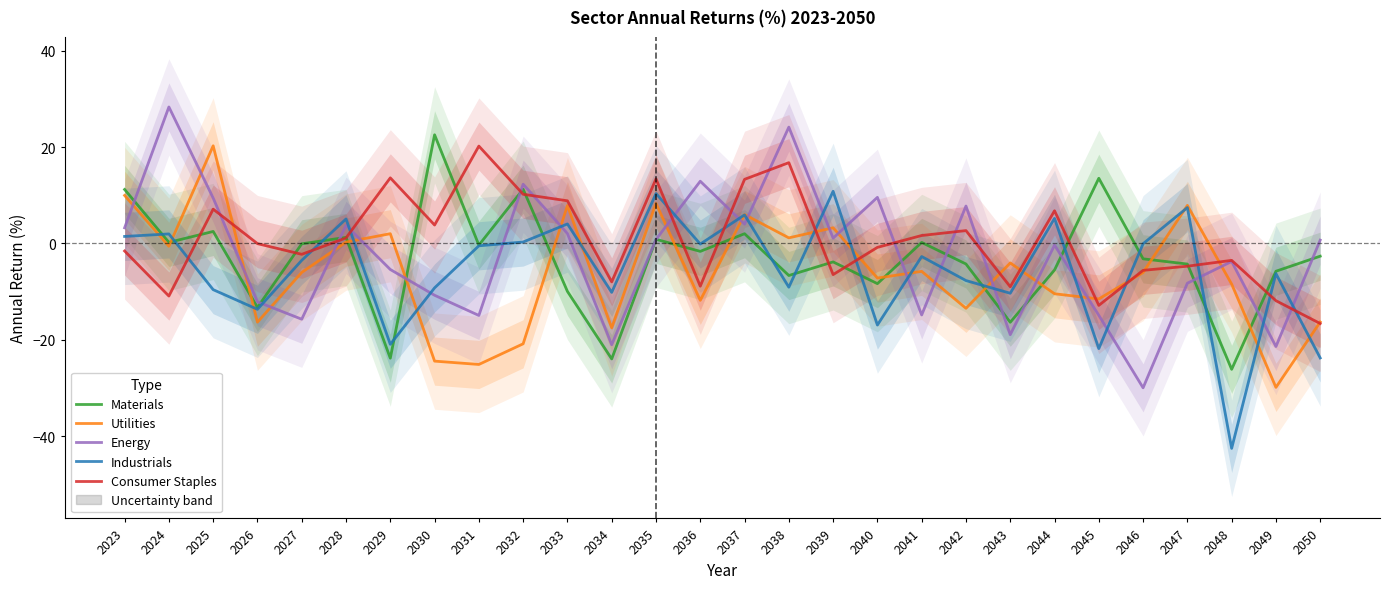

At which category does Utilities reach its first local peak?

2025